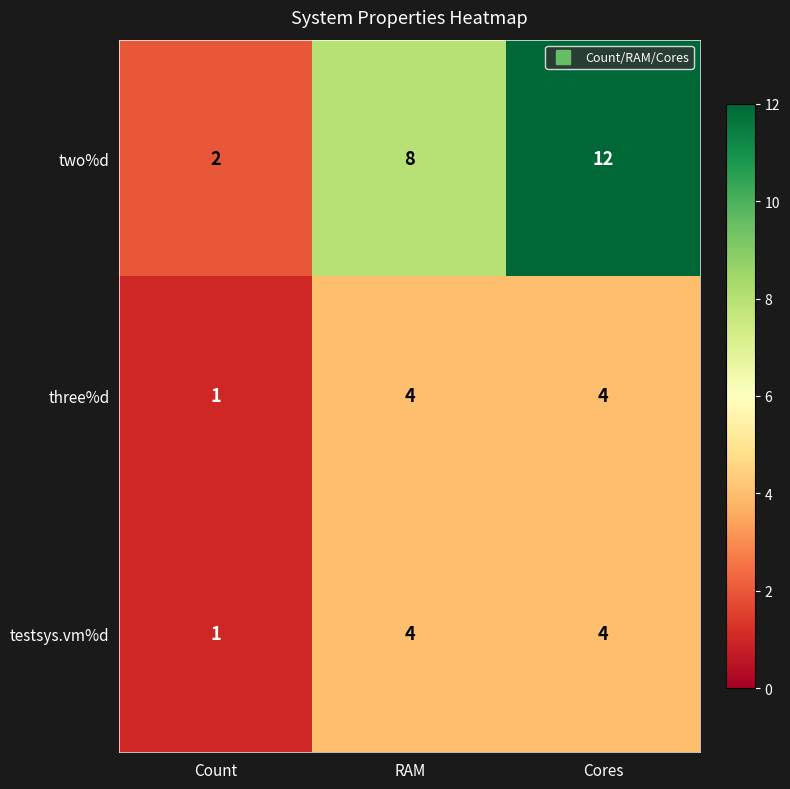

What is the maximum value for two%d?

12